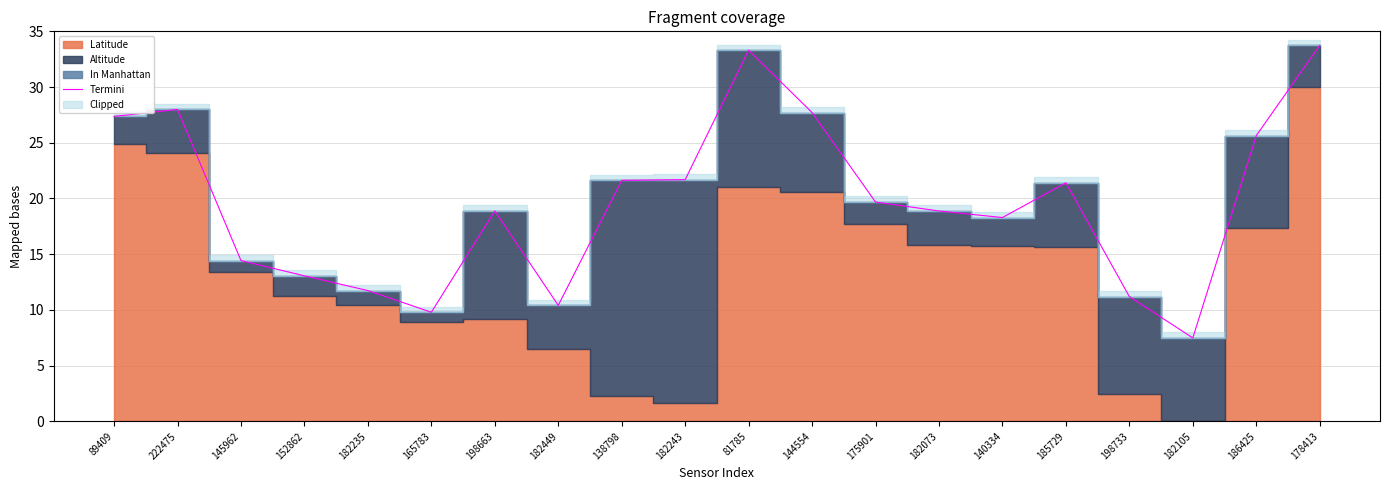

What is the highest value of the Termini series?

33.7